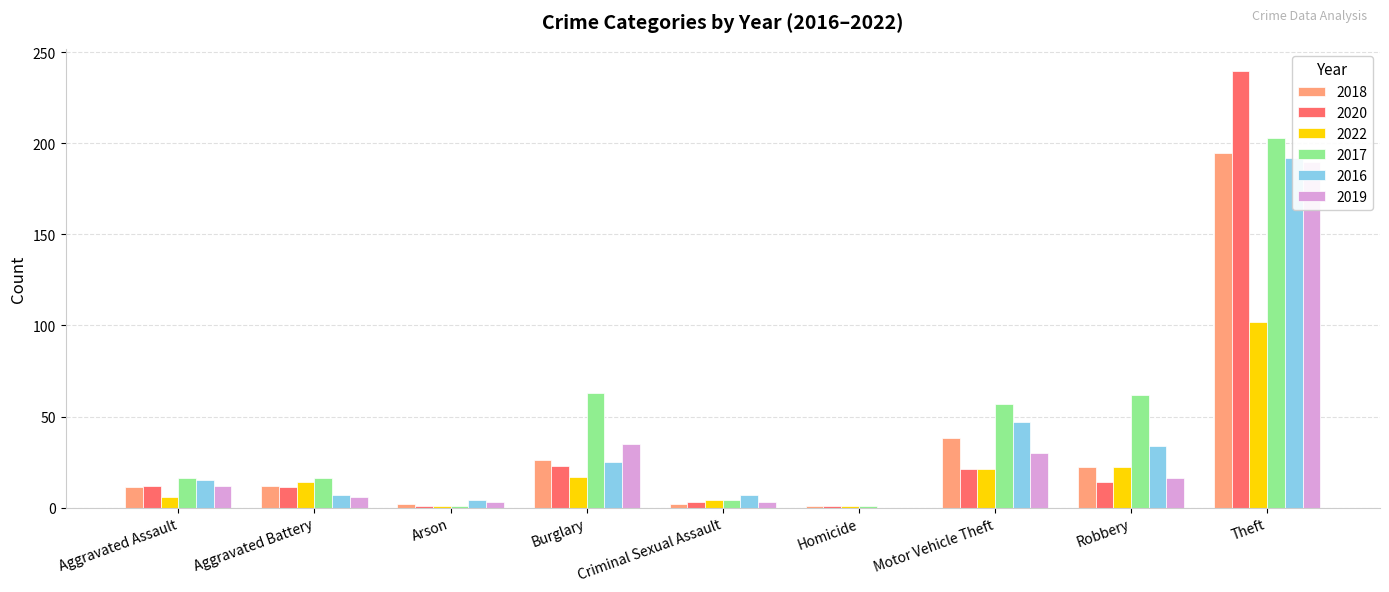

Reading left to right, what are all the values shown in this chart?

2018: 11	12	2	26	2	1	38	22	195
2020: 12	11	1	23	3	1	21	14	240
2022: 6	14	1	17	4	1	21	22	102
2017: 16	16	1	63	4	1	57	62	203
2016: 15	7	4	25	7	0	47	34	192
2019: 12	6	3	35	3	0	30	16	190